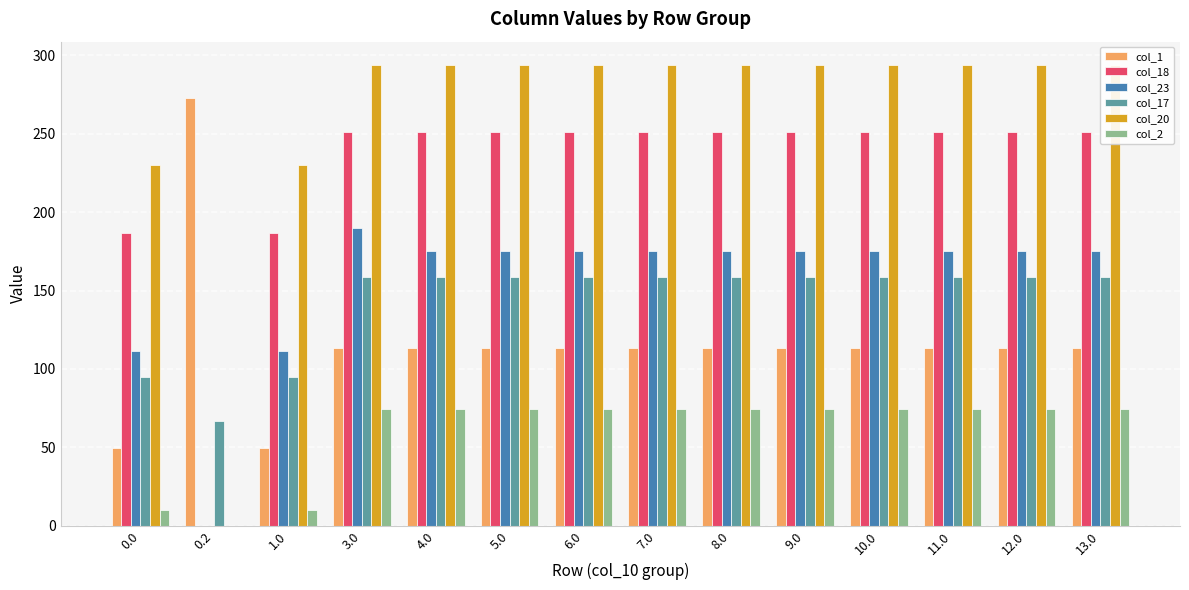

Reading left to right, what are all the values shown in this chart?

col_1: 0.0=49.5	0.2=272.7	1.0=49.5	3.0=113.5	4.0=113.5	5.0=113.5	6.0=113.5	7.0=113.5	8.0=113.5	9.0=113.5	10.0=113.5	11.0=113.5	12.0=113.5	13.0=113.5
col_18: 0.0=186.7	0.2=0.0	1.0=186.7	3.0=250.7	4.0=250.7	5.0=250.7	6.0=250.7	7.0=250.7	8.0=250.7	9.0=250.7	10.0=250.7	11.0=250.7	12.0=250.7	13.0=250.7
col_23: 0.0=111.3	0.2=0.0	1.0=111.3	3.0=189.6	4.0=175.3	5.0=175.3	6.0=175.3	7.0=175.3	8.0=175.3	9.0=175.3	10.0=175.3	11.0=175.3	12.0=175.3	13.0=175.3
col_17: 0.0=94.8	0.2=66.6	1.0=94.8	3.0=158.8	4.0=158.8	5.0=158.8	6.0=158.8	7.0=158.8	8.0=158.8	9.0=158.8	10.0=158.8	11.0=158.8	12.0=158.8	13.0=158.8
col_20: 0.0=229.9	0.2=0.0	1.0=229.9	3.0=293.9	4.0=293.9	5.0=293.9	6.0=293.9	7.0=293.9	8.0=293.9	9.0=293.9	10.0=293.9	11.0=293.9	12.0=293.9	13.0=293.9
col_2: 0.0=10.3	0.2=0.0	1.0=10.3	3.0=74.3	4.0=74.3	5.0=74.3	6.0=74.3	7.0=74.3	8.0=74.3	9.0=74.3	10.0=74.3	11.0=74.3	12.0=74.3	13.0=74.3